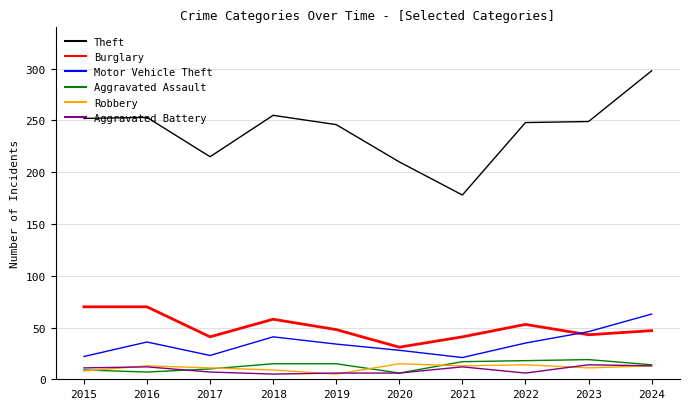

After their last crossing, which series has the higher values: Motor Vehicle Theft or Burglary?

Motor Vehicle Theft